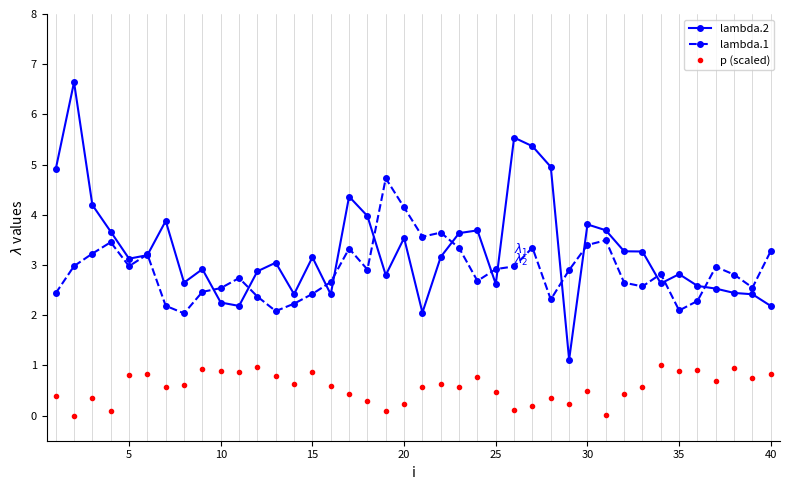

What is the maximum value shown in the chart?

6.6